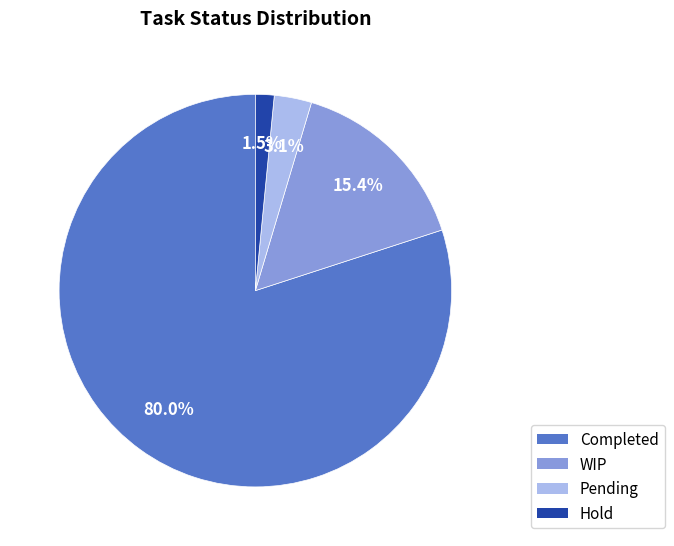

Do Hold and Completed together represent more than half of the pie?

Yes